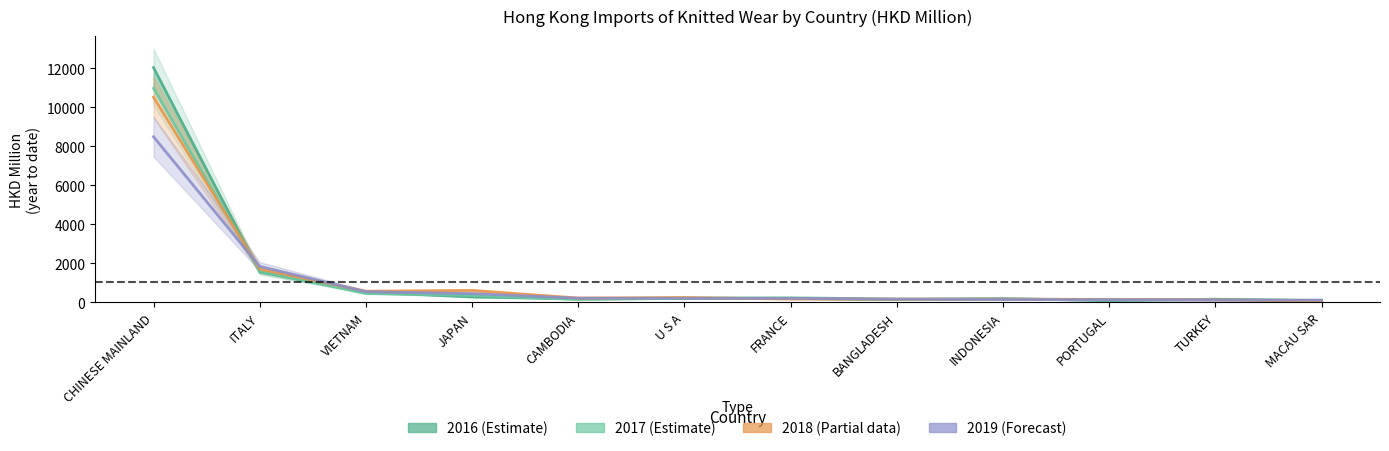

What is the label of the 5th point from the right?

BANGLADESH